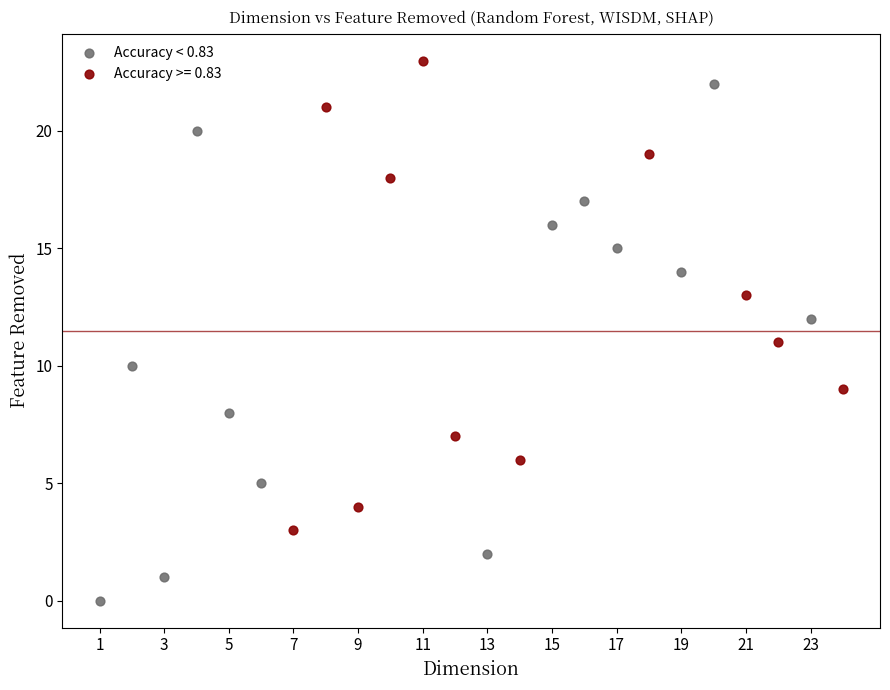

Which series contains the lowest Y value?

Accuracy < 0.83